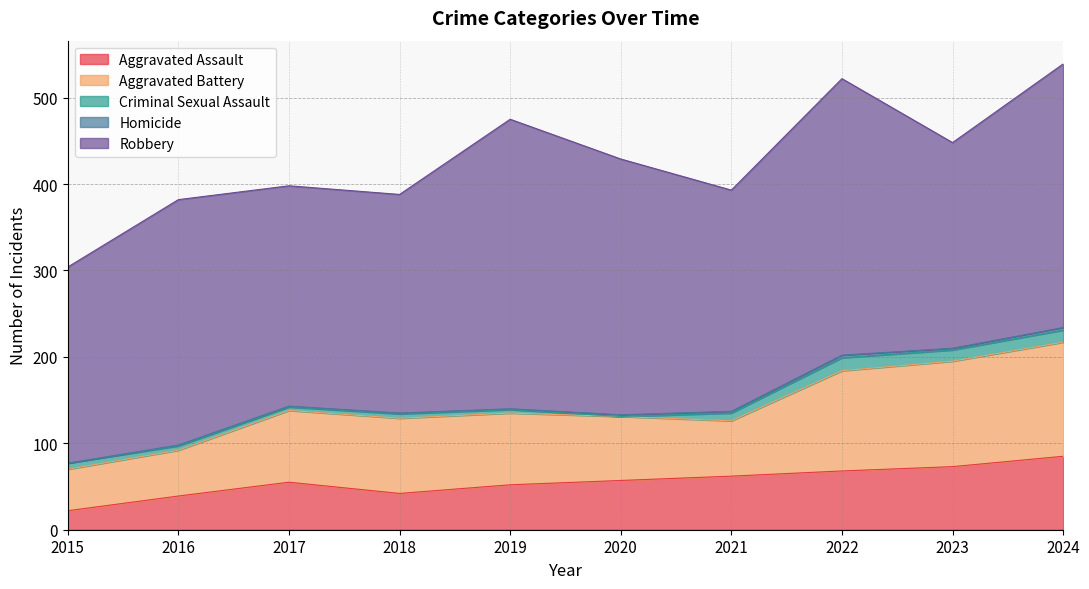

What is the total value across all series at 2022?

522